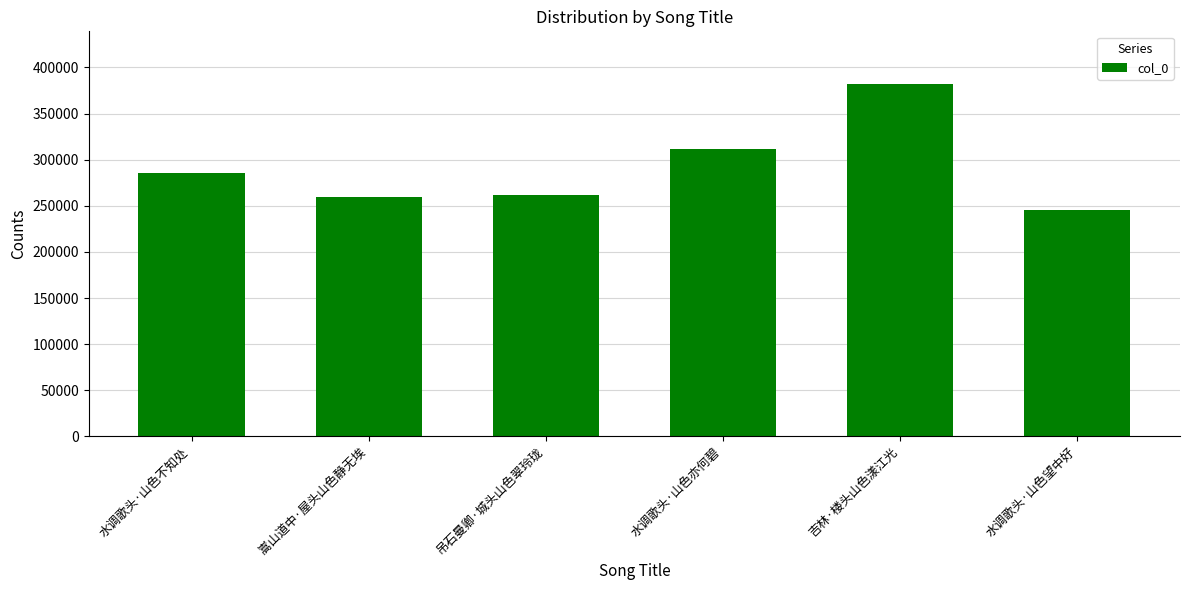

What is the difference between the maximum and minimum values?

135907